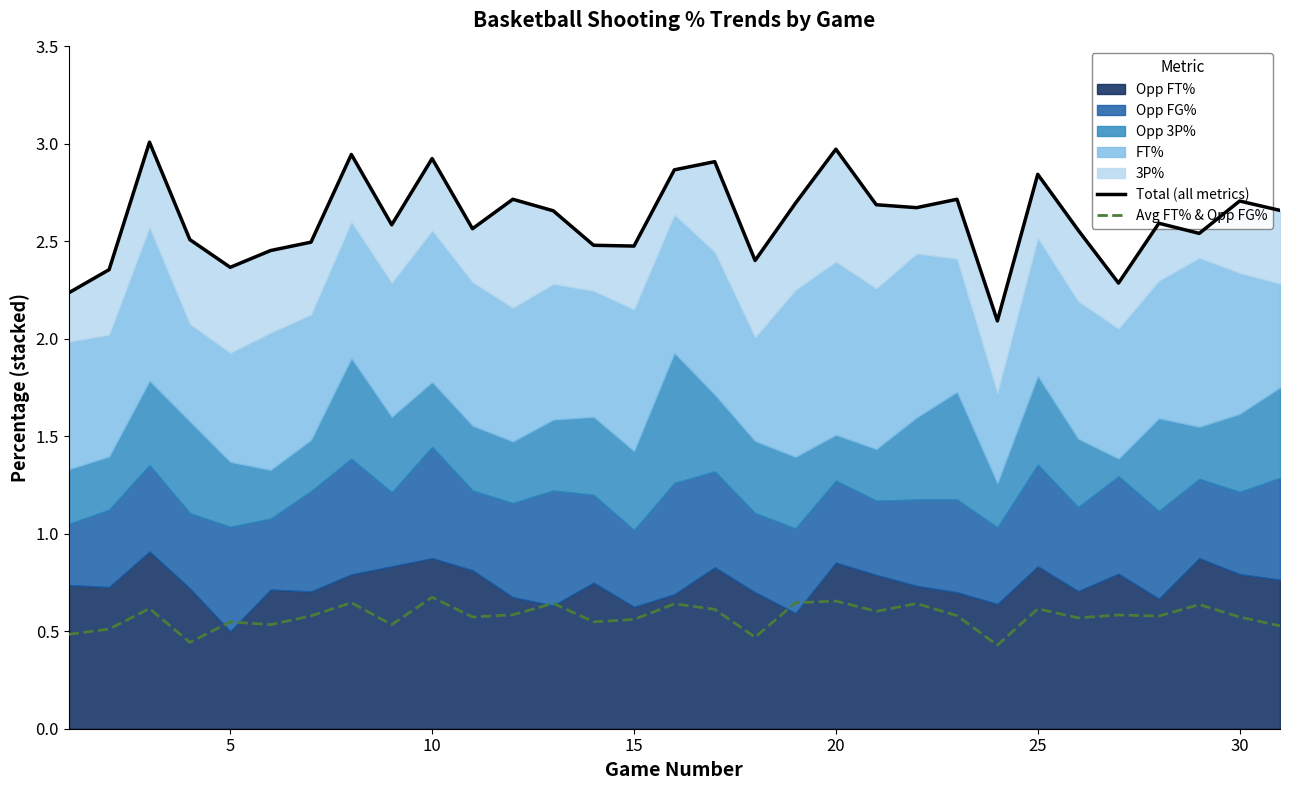

The Avg FT% & Opp FG% series shows 0.6 at 30. True or false?

True